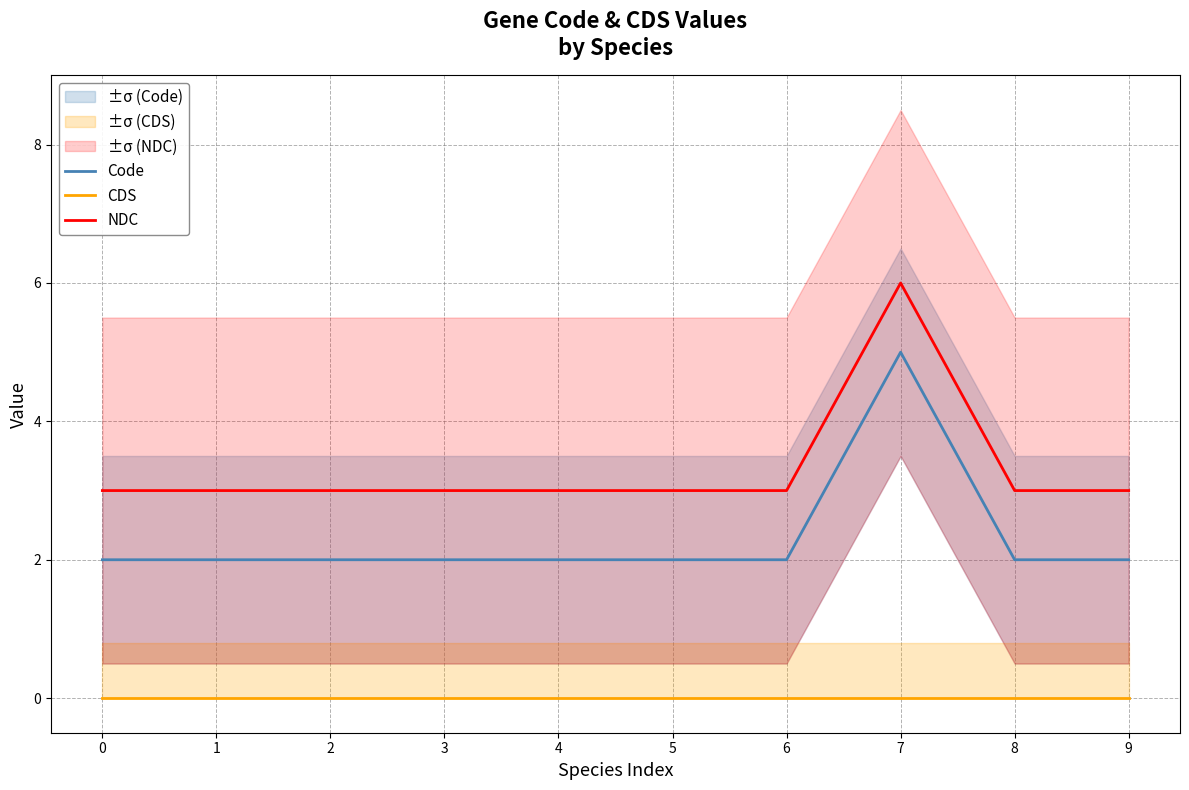

Rank the series by their maximum value, from highest to lowest.

NDC, Code, CDS